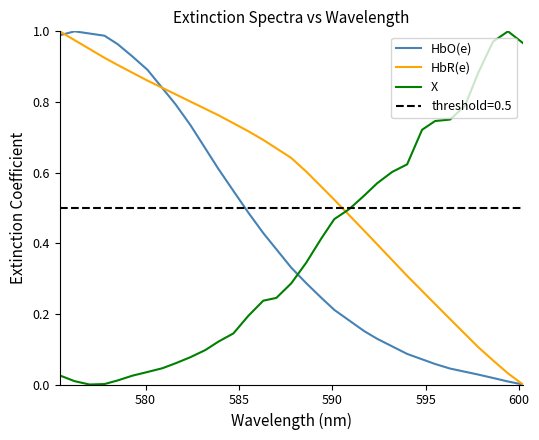

True or false: HbR(e) and X intersect in this chart.

True